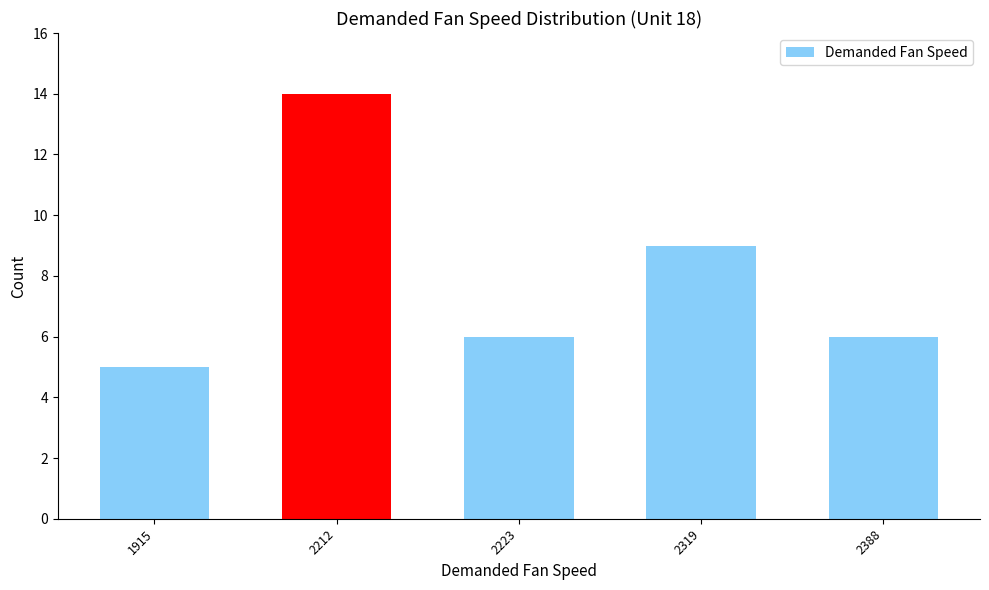

Reading left to right, list all the values displayed in this chart.

5	14	6	9	6